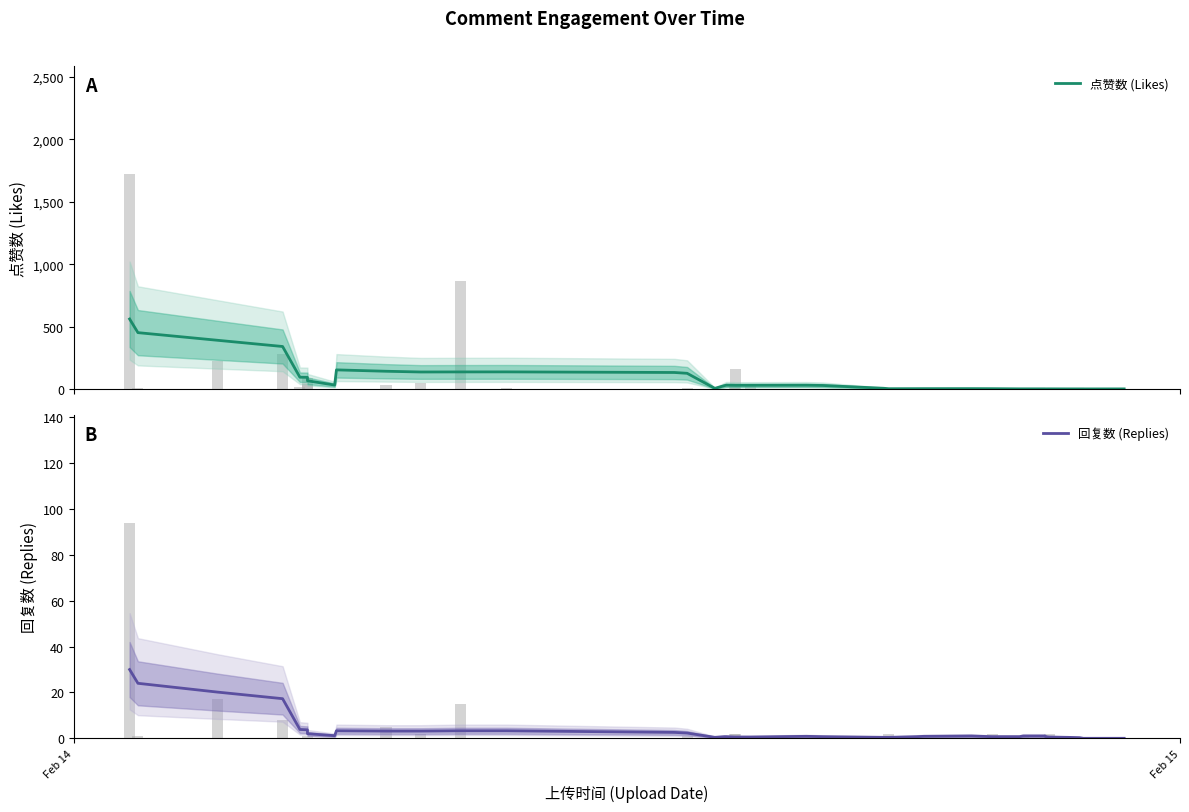

How many distinct data groups are displayed?

2